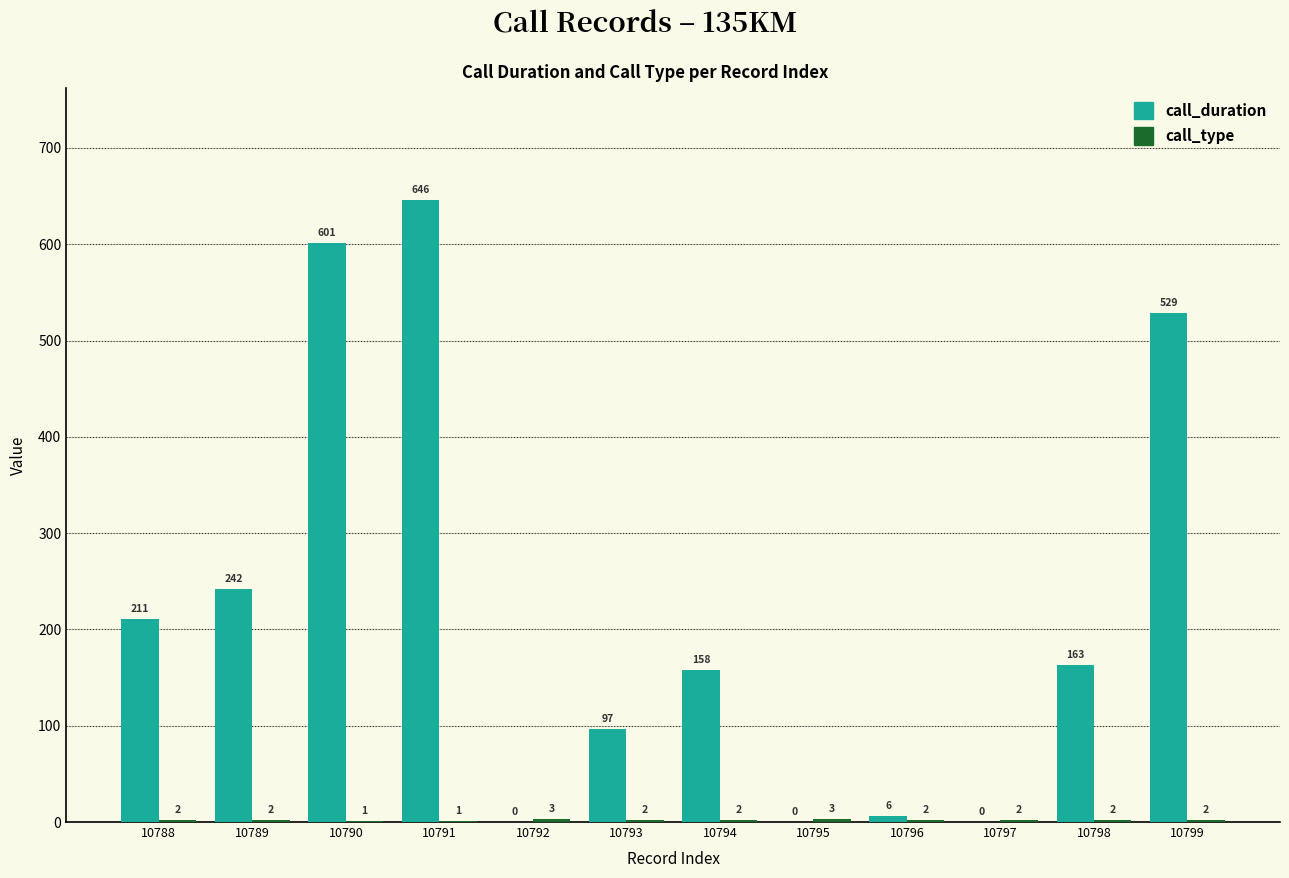

Count the number of categories in the chart.

12